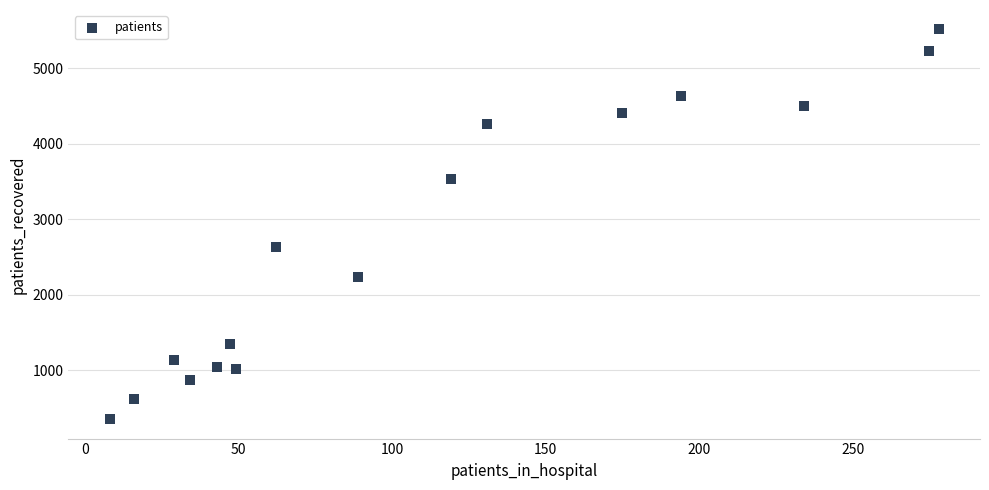

What Y value in the scatter plot is closest to 2932?

2629